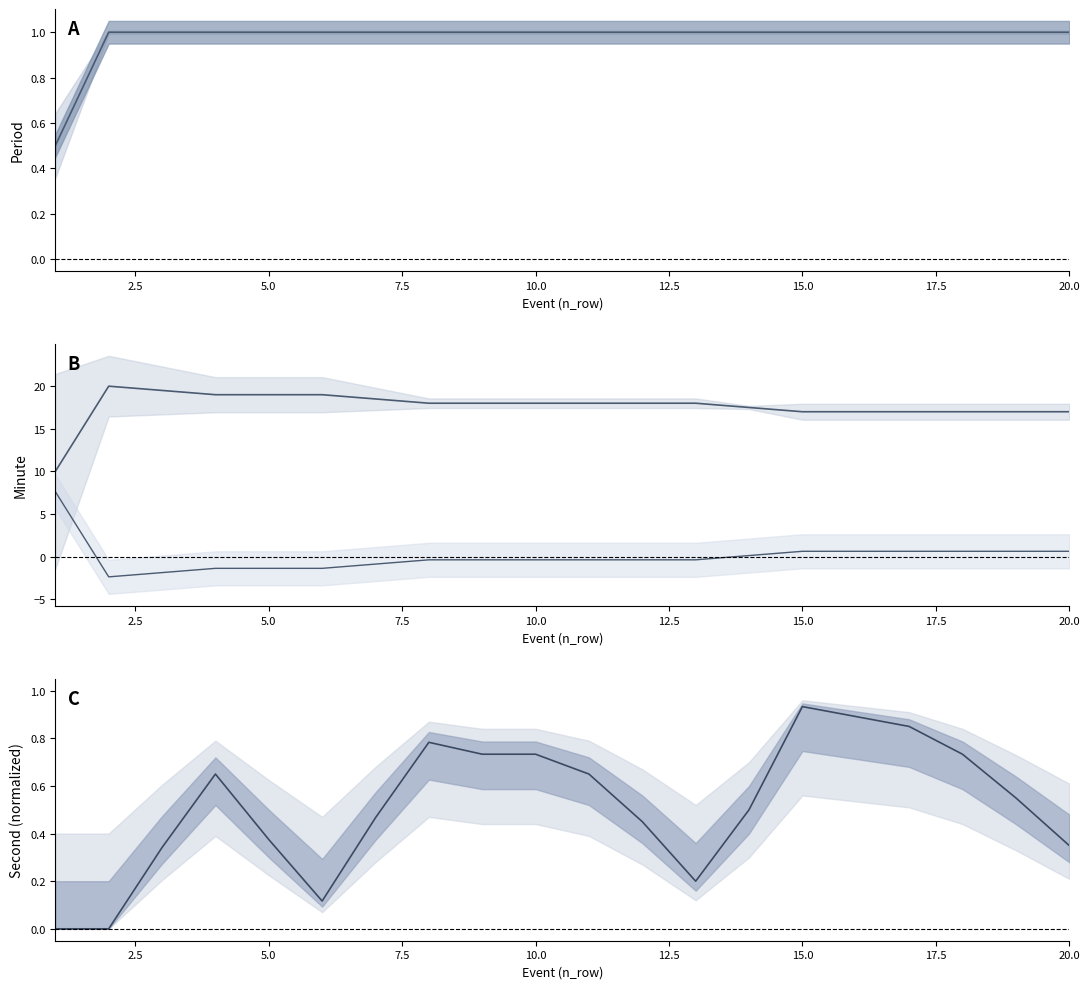

What are all the series names shown in the legend?

period, minute, second